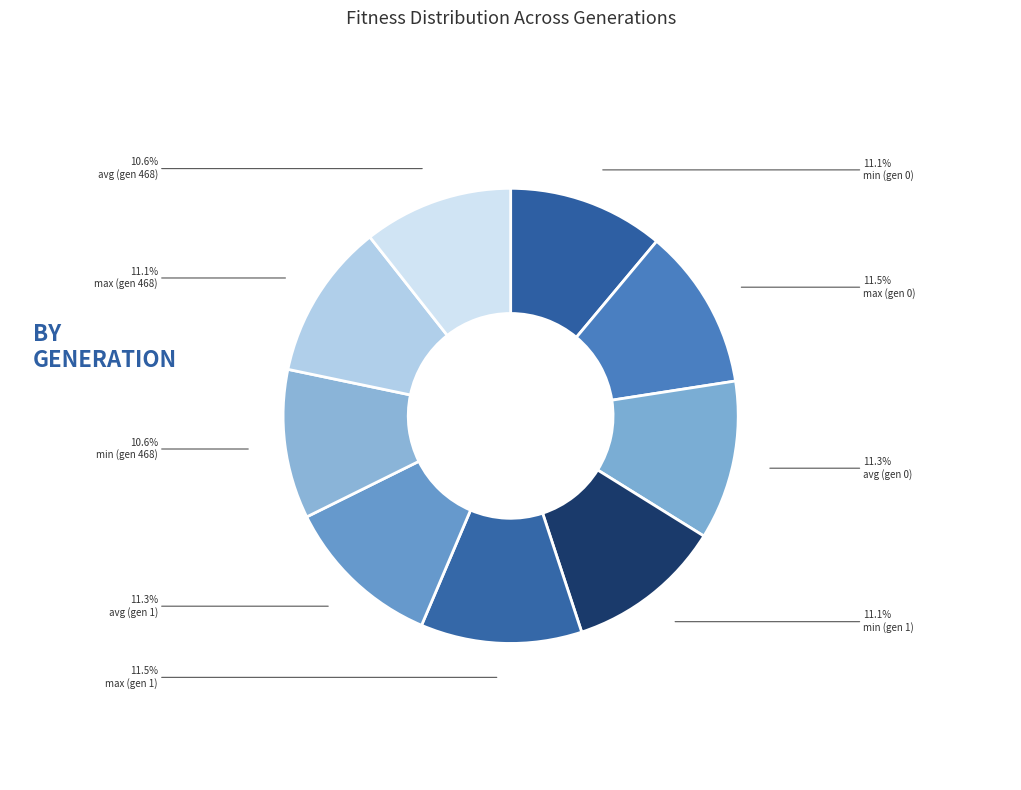

How many segments does this pie chart have?

9